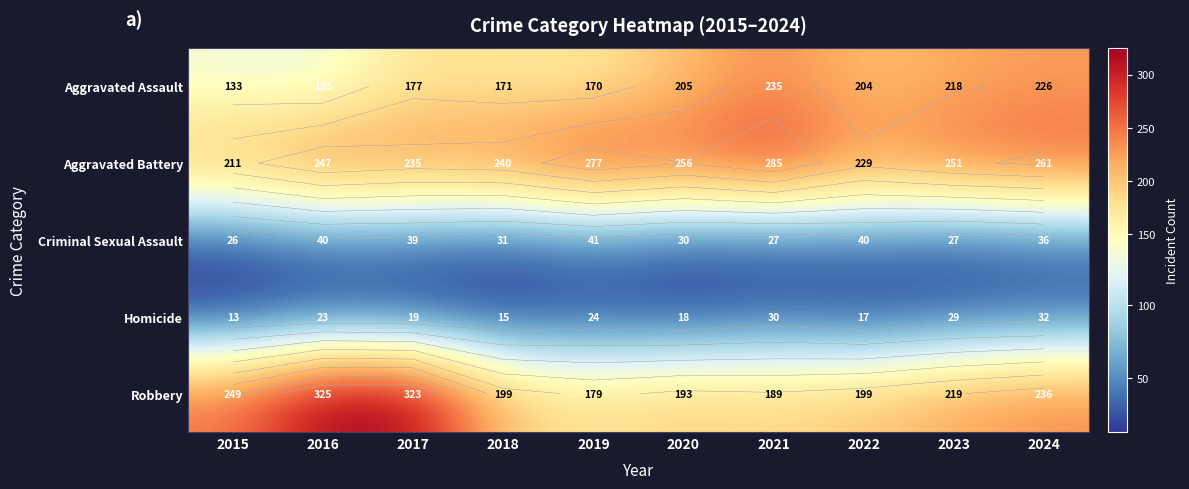

Is the value of Aggravated Assault at 2020 greater than the value of Homicide at 2022?

Yes